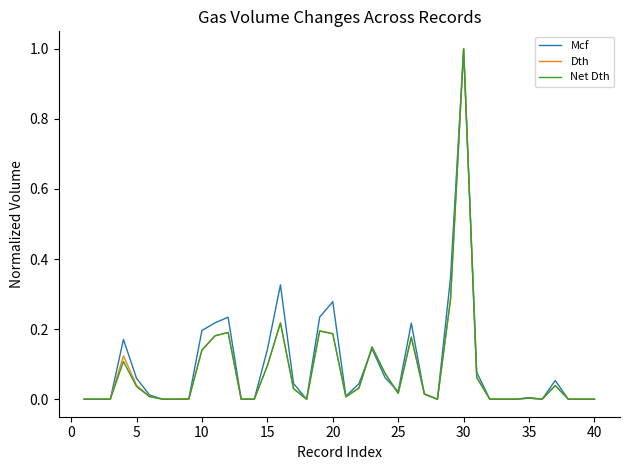

Which series has the largest total across all categories?

Mcf